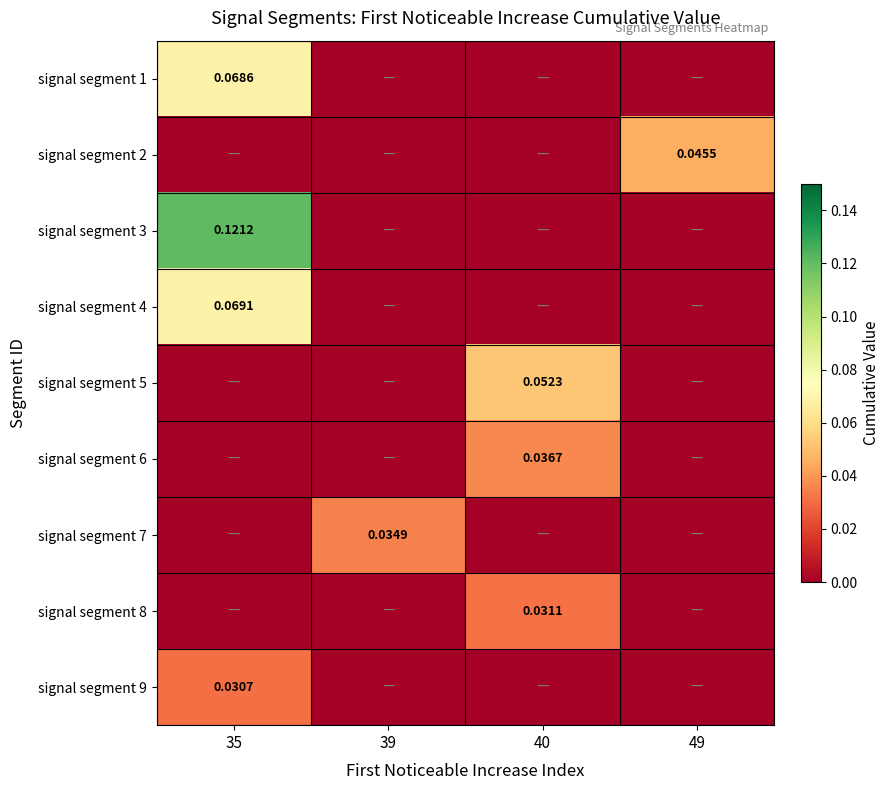

How many signal segment 6 values are between 0 and 1?

4